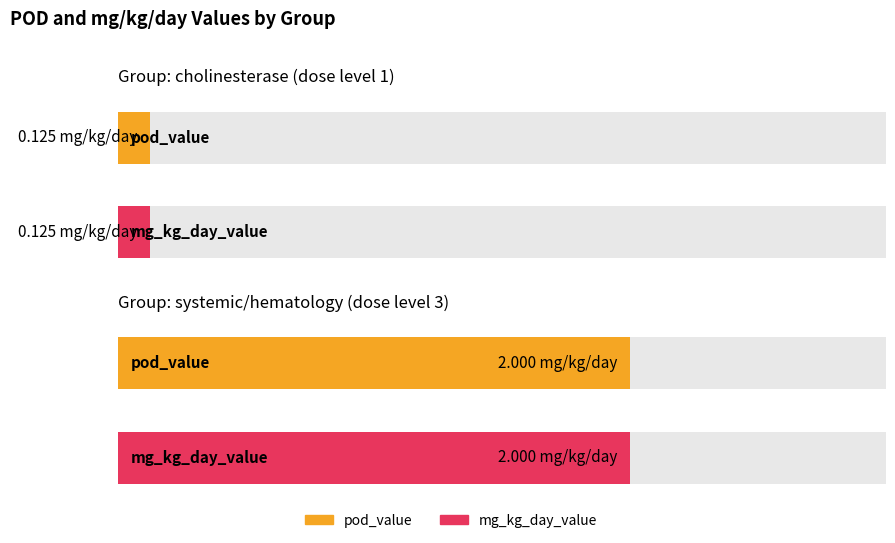

What is the value of the pod_value bar at the 2nd from the left?

2.0